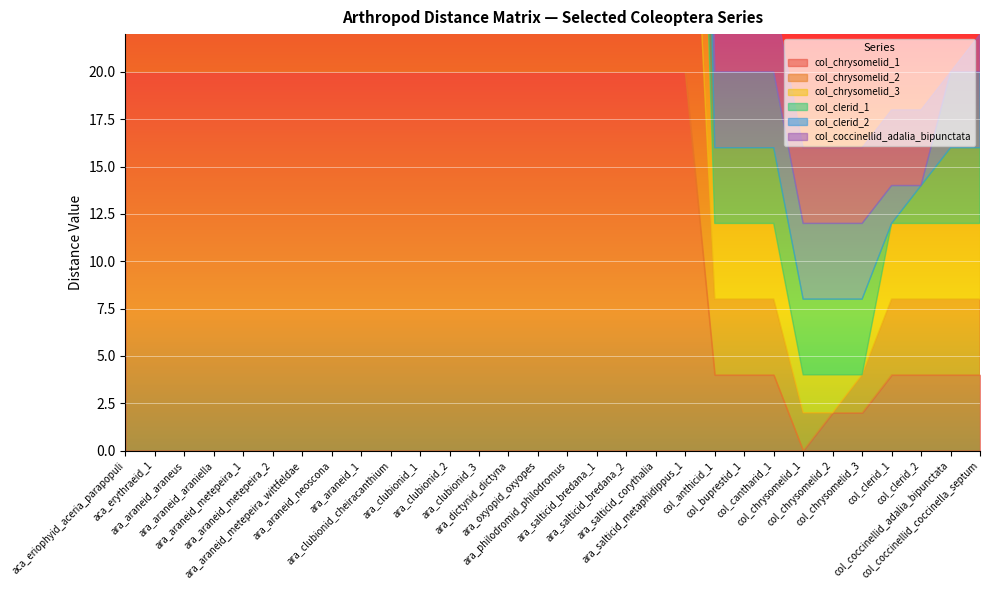

Reading left to right, extract all data points from this chart.

col_chrysomelid_1: aca_eriophyid_aceria_parapopuli=20	aca_erythraeid_1=20	ara_araneid_araneus=20	ara_araneid_araniella=20	ara_araneid_metepeira_1=20	ara_araneid_metepeira_2=20	ara_araneid_metepeira_wittfeldae=20	ara_araneid_neoscona=20	ara_araneid_1=20	ara_clubionid_cheiracanthium=20	ara_clubionid_1=20	ara_clubionid_2=20	ara_clubionid_3=20	ara_dictynid_dictyna=20	ara_oxyopid_oxyopes=20	ara_philodromid_philodromus=20	ara_salticid_bredana_1=20	ara_salticid_bredana_2=20	ara_salticid_corythalia=20	ara_salticid_metaphidippus_1=20	col_anthicid_1=4	col_buprestid_1=4	col_cantharid_1=4	col_chrysomelid_1=0	col_chrysomelid_2=2	col_chrysomelid_3=2	col_clerid_1=4	col_clerid_2=4	col_coccinellid_adalia_bipunctata=4	col_coccinellid_coccinella_septum=4
col_chrysomelid_2: aca_eriophyid_aceria_parapopuli=20	aca_erythraeid_1=20	ara_araneid_araneus=20	ara_araneid_araniella=20	ara_araneid_metepeira_1=20	ara_araneid_metepeira_2=20	ara_araneid_metepeira_wittfeldae=20	ara_araneid_neoscona=20	ara_araneid_1=20	ara_clubionid_cheiracanthium=20	ara_clubionid_1=20	ara_clubionid_2=20	ara_clubionid_3=20	ara_dictynid_dictyna=20	ara_oxyopid_oxyopes=20	ara_philodromid_philodromus=20	ara_salticid_bredana_1=20	ara_salticid_bredana_2=20	ara_salticid_corythalia=20	ara_salticid_metaphidippus_1=20	col_anthicid_1=4	col_buprestid_1=4	col_cantharid_1=4	col_chrysomelid_1=2	col_chrysomelid_2=0	col_chrysomelid_3=2	col_clerid_1=4	col_clerid_2=4	col_coccinellid_adalia_bipunctata=4	col_coccinellid_coccinella_septum=4
col_chrysomelid_3: aca_eriophyid_aceria_parapopuli=20	aca_erythraeid_1=20	ara_araneid_araneus=20	ara_araneid_araniella=20	ara_araneid_metepeira_1=20	ara_araneid_metepeira_2=20	ara_araneid_metepeira_wittfeldae=20	ara_araneid_neoscona=20	ara_araneid_1=20	ara_clubionid_cheiracanthium=20	ara_clubionid_1=20	ara_clubionid_2=20	ara_clubionid_3=20	ara_dictynid_dictyna=20	ara_oxyopid_oxyopes=20	ara_philodromid_philodromus=20	ara_salticid_bredana_1=20	ara_salticid_bredana_2=20	ara_salticid_corythalia=20	ara_salticid_metaphidippus_1=20	col_anthicid_1=4	col_buprestid_1=4	col_cantharid_1=4	col_chrysomelid_1=2	col_chrysomelid_2=2	col_chrysomelid_3=0	col_clerid_1=4	col_clerid_2=4	col_coccinellid_adalia_bipunctata=4	col_coccinellid_coccinella_septum=4
col_clerid_1: aca_eriophyid_aceria_parapopuli=20	aca_erythraeid_1=20	ara_araneid_araneus=20	ara_araneid_araniella=20	ara_araneid_metepeira_1=20	ara_araneid_metepeira_2=20	ara_araneid_metepeira_wittfeldae=20	ara_araneid_neoscona=20	ara_araneid_1=20	ara_clubionid_cheiracanthium=20	ara_clubionid_1=20	ara_clubionid_2=20	ara_clubionid_3=20	ara_dictynid_dictyna=20	ara_oxyopid_oxyopes=20	ara_philodromid_philodromus=20	ara_salticid_bredana_1=20	ara_salticid_bredana_2=20	ara_salticid_corythalia=20	ara_salticid_metaphidippus_1=20	col_anthicid_1=4	col_buprestid_1=4	col_cantharid_1=4	col_chrysomelid_1=4	col_chrysomelid_2=4	col_chrysomelid_3=4	col_clerid_1=0	col_clerid_2=2	col_coccinellid_adalia_bipunctata=4	col_coccinellid_coccinella_septum=4
col_clerid_2: aca_eriophyid_aceria_parapopuli=20	aca_erythraeid_1=20	ara_araneid_araneus=20	ara_araneid_araniella=20	ara_araneid_metepeira_1=20	ara_araneid_metepeira_2=20	ara_araneid_metepeira_wittfeldae=20	ara_araneid_neoscona=20	ara_araneid_1=20	ara_clubionid_cheiracanthium=20	ara_clubionid_1=20	ara_clubionid_2=20	ara_clubionid_3=20	ara_dictynid_dictyna=20	ara_oxyopid_oxyopes=20	ara_philodromid_philodromus=20	ara_salticid_bredana_1=20	ara_salticid_bredana_2=20	ara_salticid_corythalia=20	ara_salticid_metaphidippus_1=20	col_anthicid_1=4	col_buprestid_1=4	col_cantharid_1=4	col_chrysomelid_1=4	col_chrysomelid_2=4	col_chrysomelid_3=4	col_clerid_1=2	col_clerid_2=0	col_coccinellid_adalia_bipunctata=4	col_coccinellid_coccinella_septum=4
col_coccinellid_adalia_bipunctata: aca_eriophyid_aceria_parapopuli=20	aca_erythraeid_1=20	ara_araneid_araneus=20	ara_araneid_araniella=20	ara_araneid_metepeira_1=20	ara_araneid_metepeira_2=20	ara_araneid_metepeira_wittfeldae=20	ara_araneid_neoscona=20	ara_araneid_1=20	ara_clubionid_cheiracanthium=20	ara_clubionid_1=20	ara_clubionid_2=20	ara_clubionid_3=20	ara_dictynid_dictyna=20	ara_oxyopid_oxyopes=20	ara_philodromid_philodromus=20	ara_salticid_bredana_1=20	ara_salticid_bredana_2=20	ara_salticid_corythalia=20	ara_salticid_metaphidippus_1=20	col_anthicid_1=4	col_buprestid_1=4	col_cantharid_1=4	col_chrysomelid_1=4	col_chrysomelid_2=4	col_chrysomelid_3=4	col_clerid_1=4	col_clerid_2=4	col_coccinellid_adalia_bipunctata=0	col_coccinellid_coccinella_septum=2